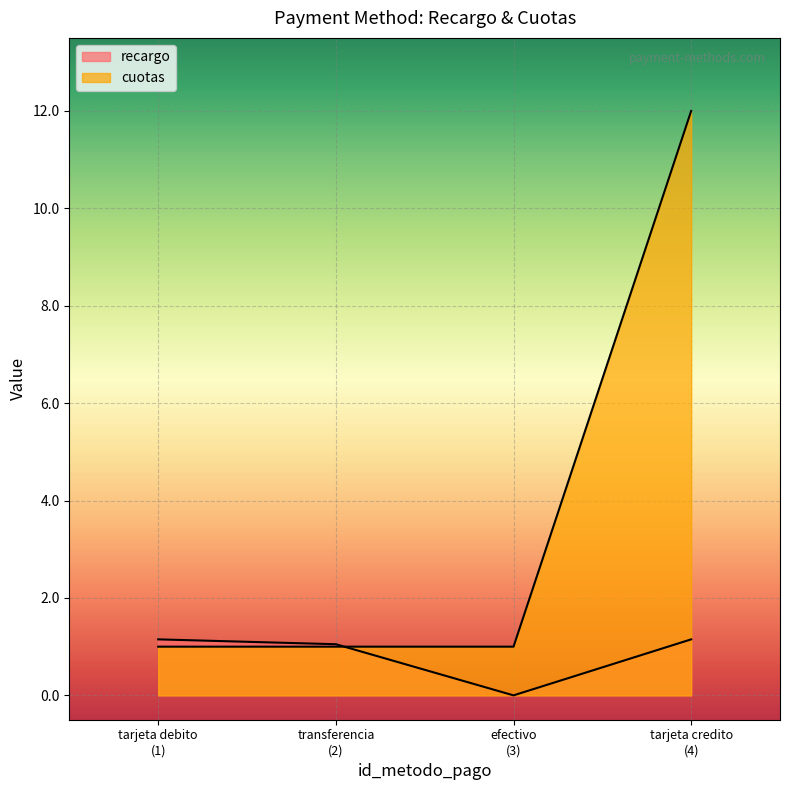

Which has a higher value, tarjeta debito (1) or transferencia (2)?

tarjeta debito (1)